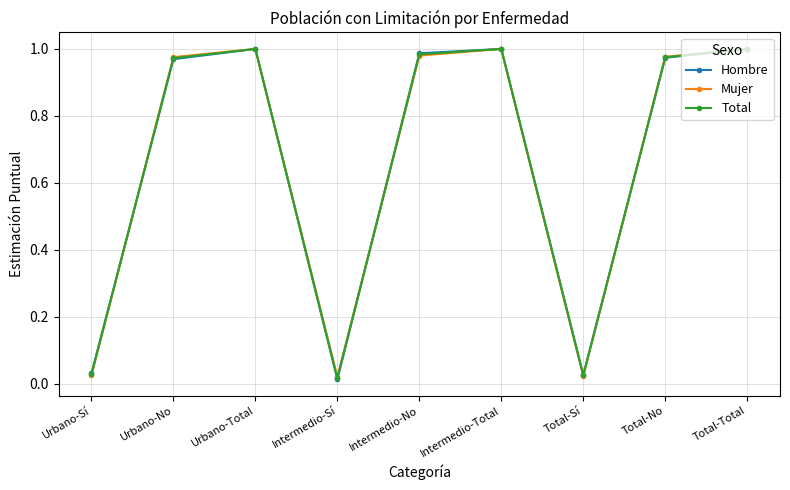

What are all the series names shown in the legend?

Hombre, Mujer, Total